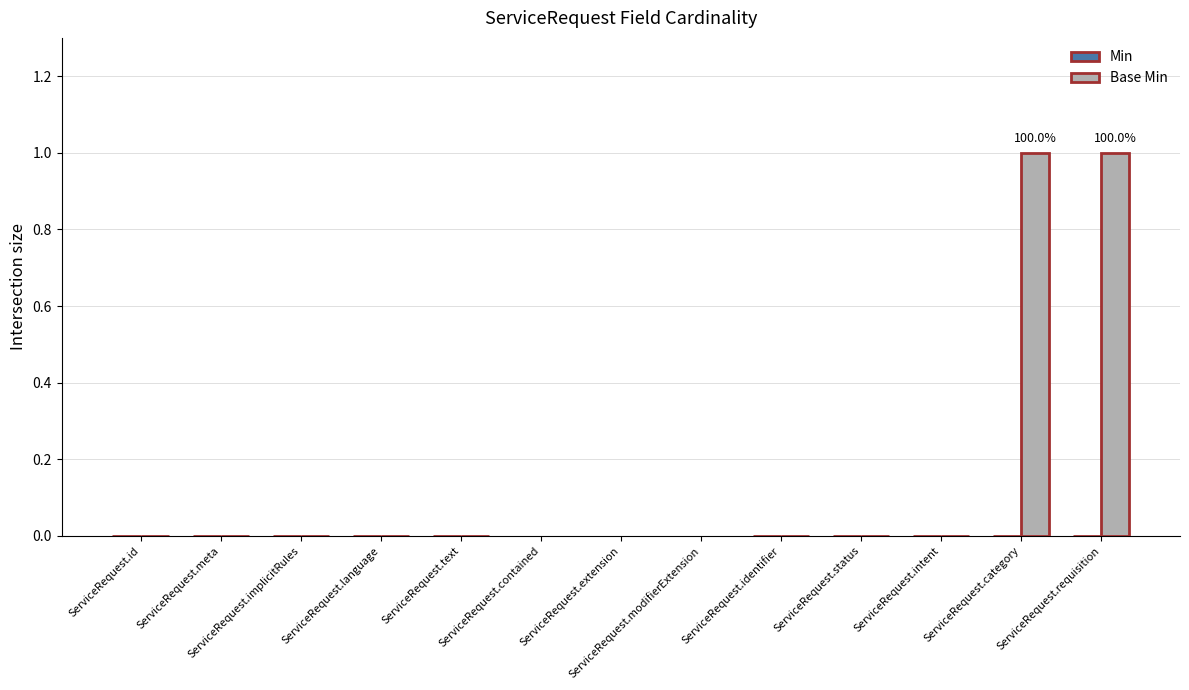

The chart shows a value of 1 at ServiceRequest.requisition. True or false?

True